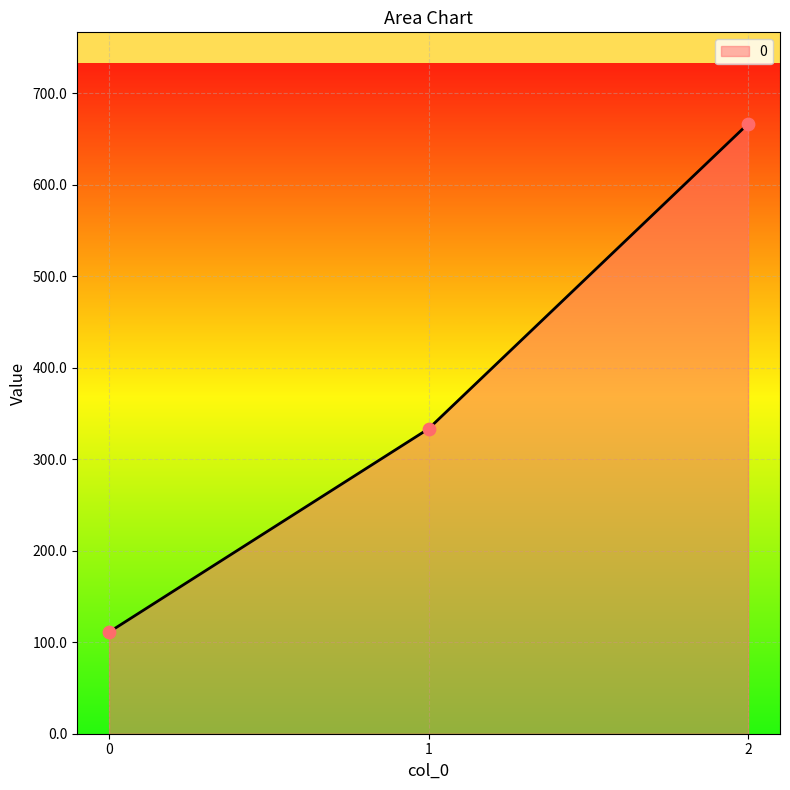

Approximately how many times larger is the value at 1 compared to 2?

0.5